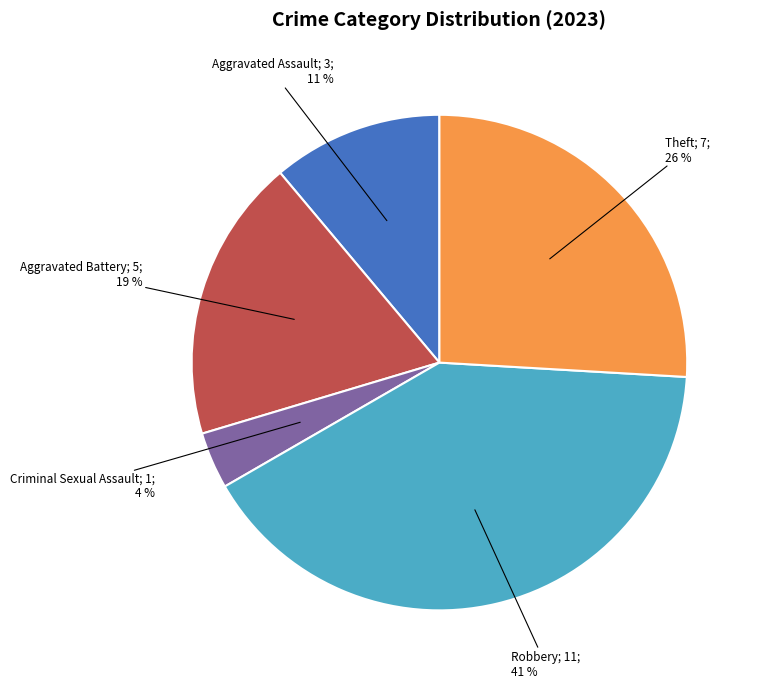

To the nearest percent, what is the difference between the largest and smallest slice percentages?

37%